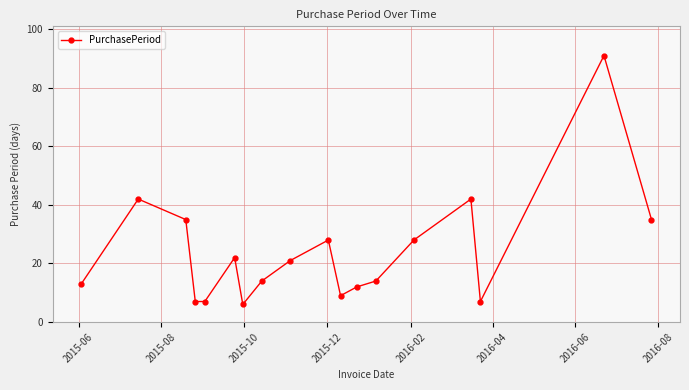

What is the maximum value shown in the chart?

91